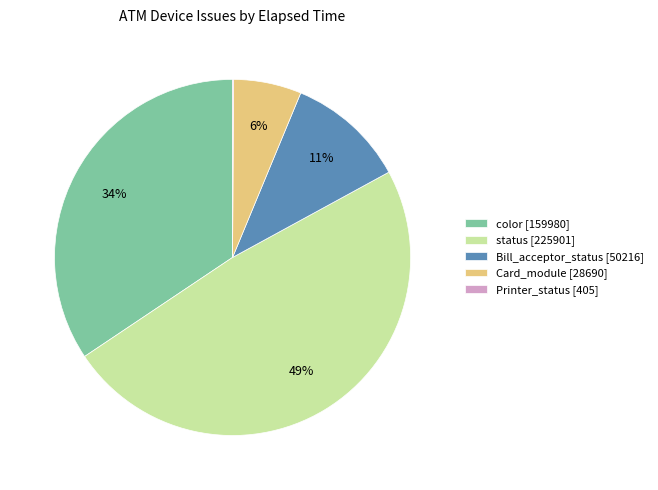

True or false: status accounts for 11% of the total.

False